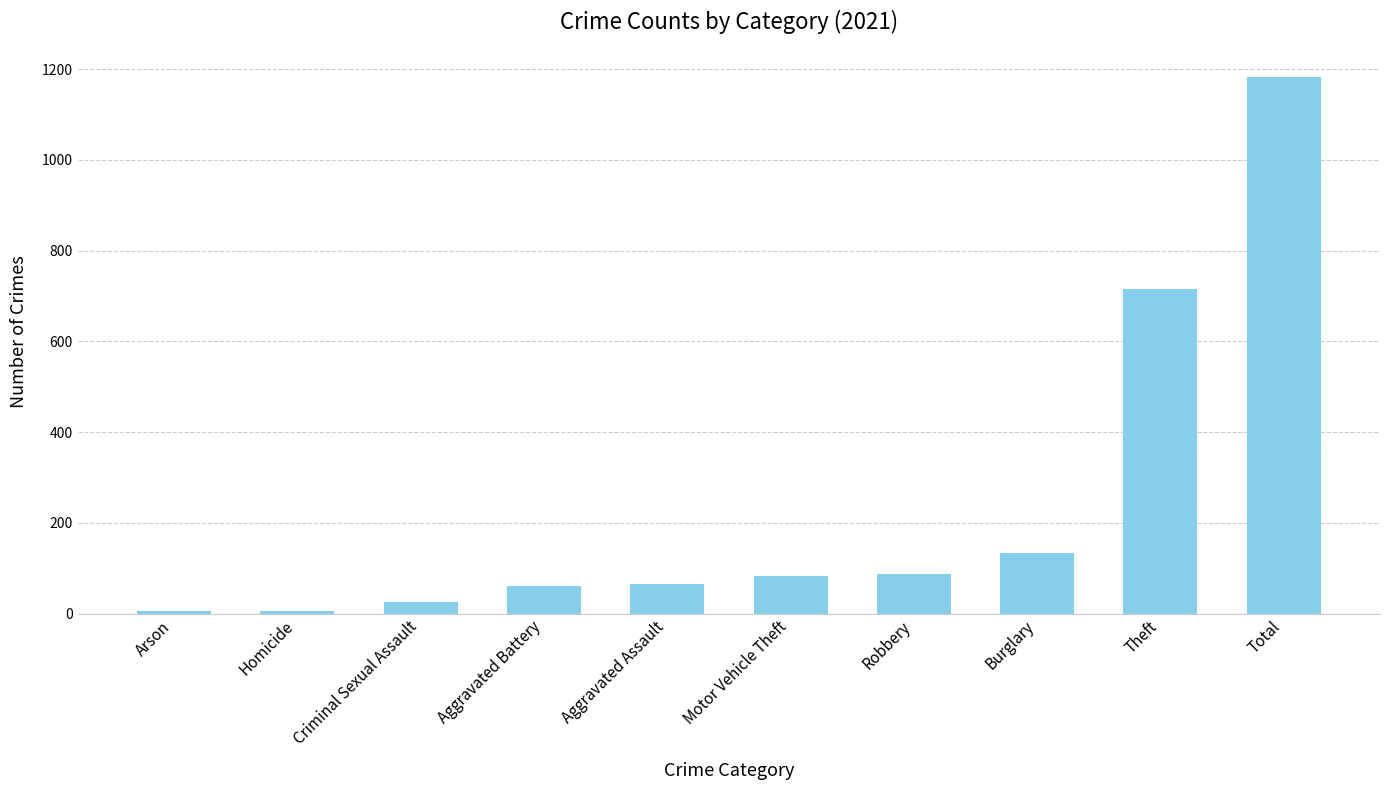

What is the difference between the maximum and minimum values?

1177